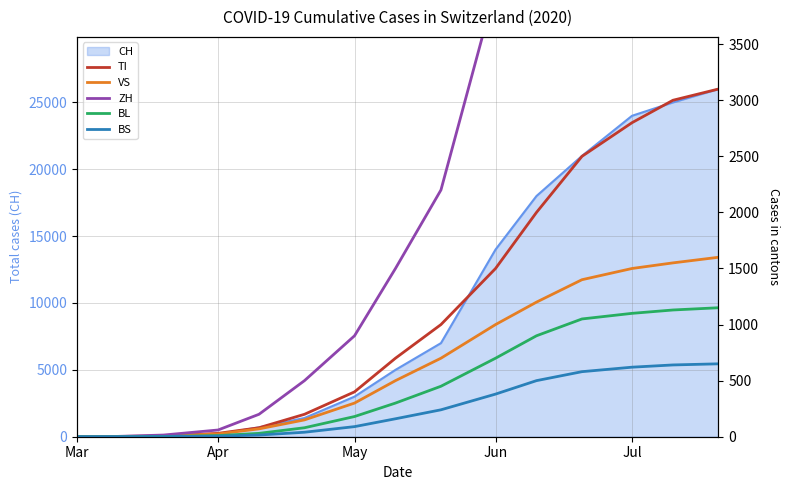

Where is CH nearest to the value 13000?

Jun